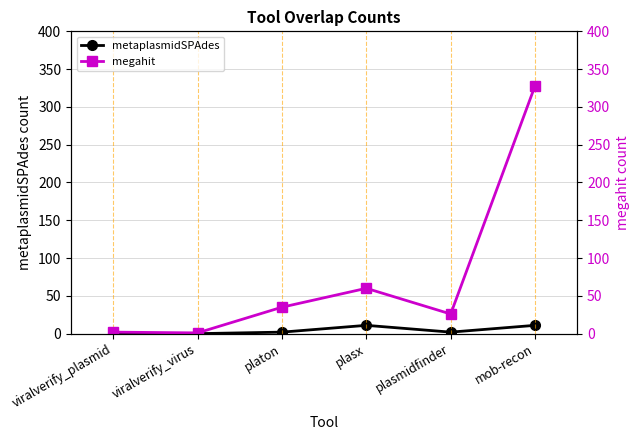

Which series has the largest total across all categories?

megahit